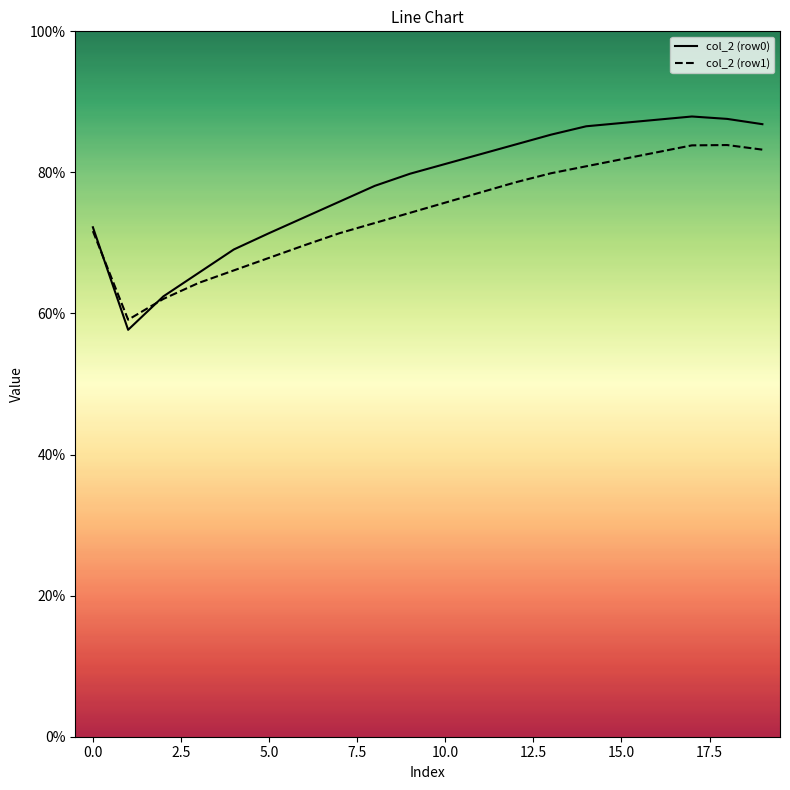

What are all the series names shown in the legend?

col_2 (row0), col_2 (row1)